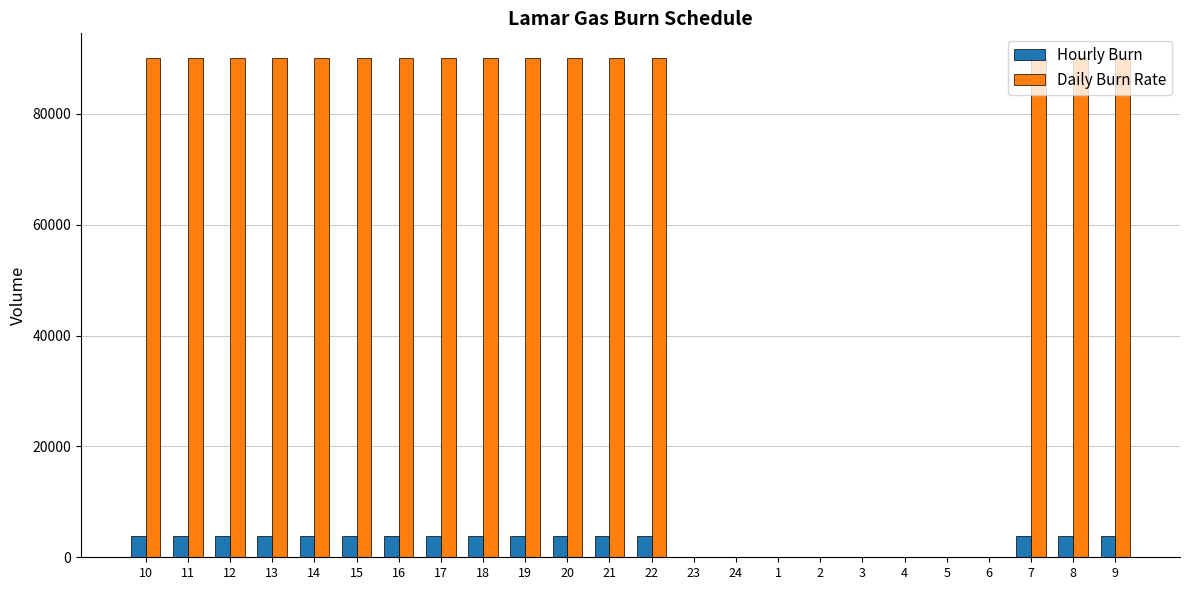

Are the bars grouped side by side (vs. stacked)?

Yes